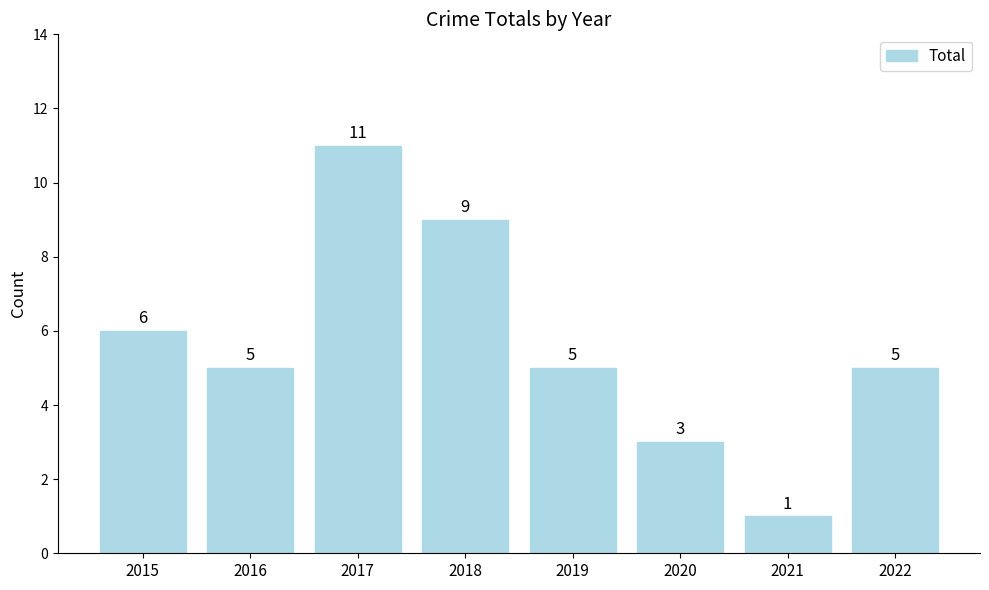

What is the sum of the values at 2021 and 2015?

7